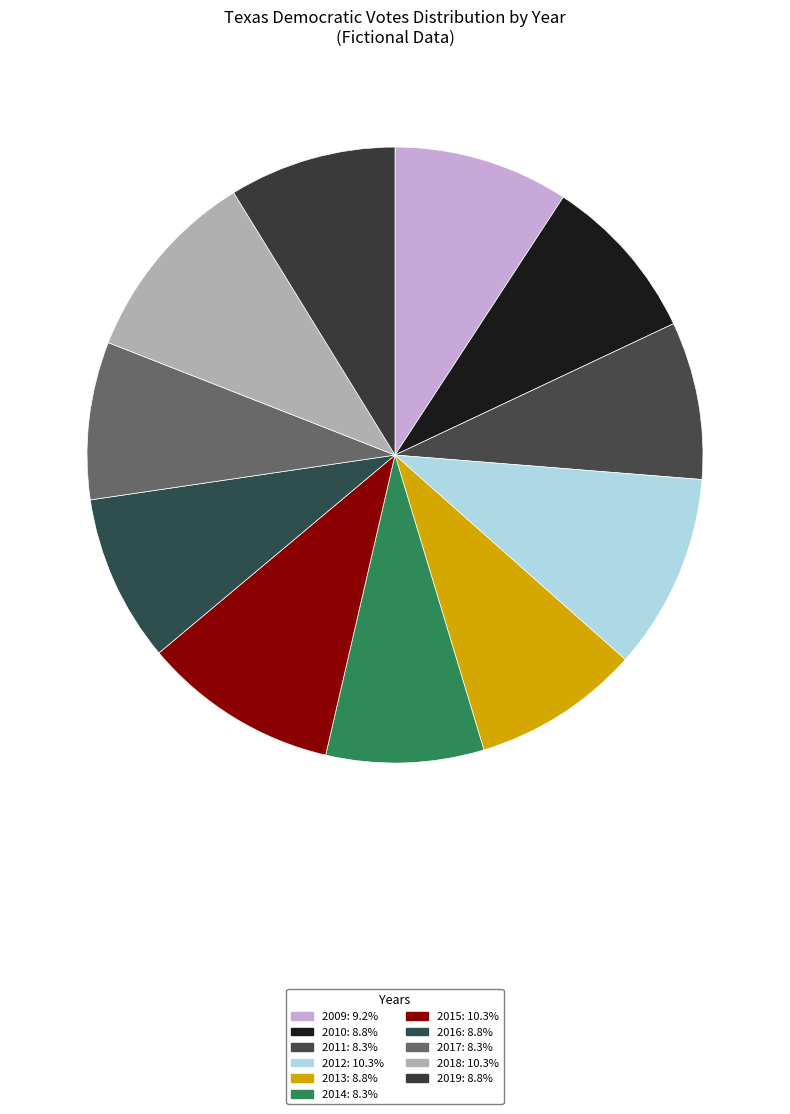

To the nearest percent, what is the combined percentage of 2012 and 2010?

19%